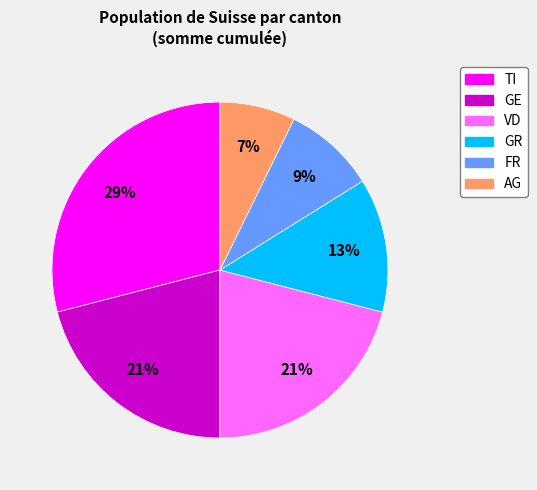

Does any single category account for the majority?

No